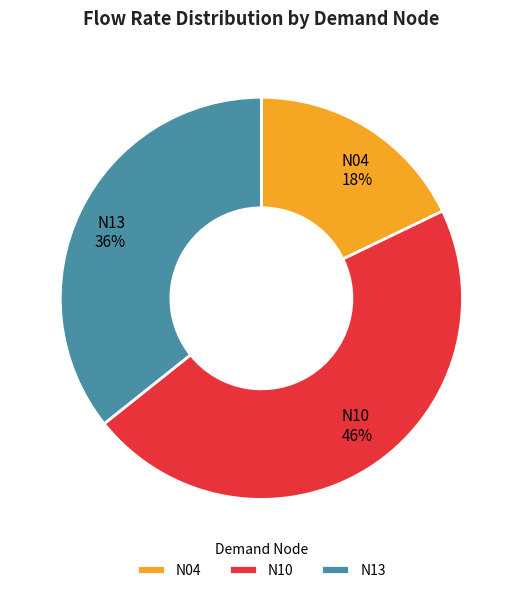

Is there any slice that represents more than half of the pie?

No